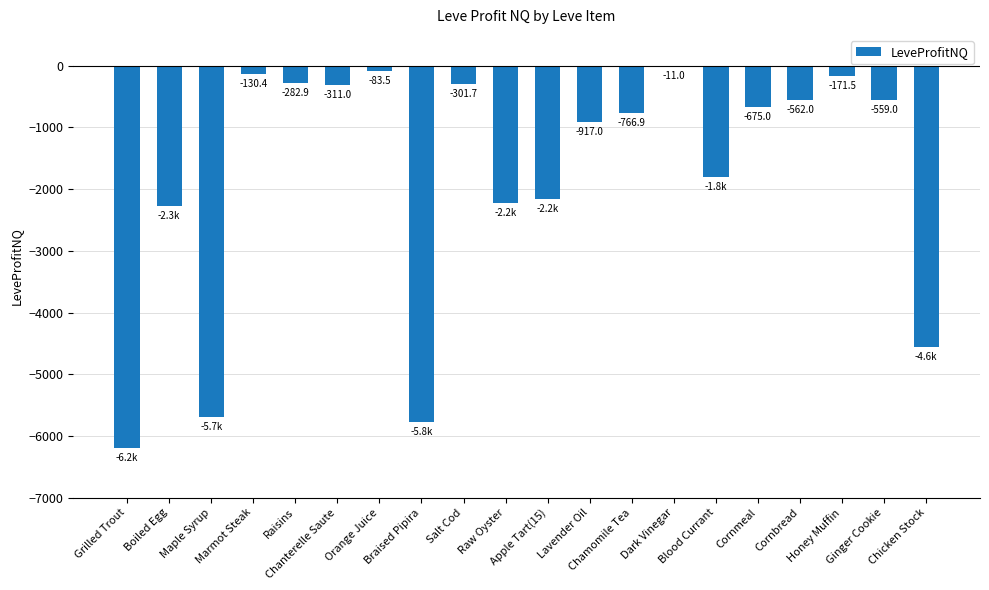

How many values exceed -675?

9